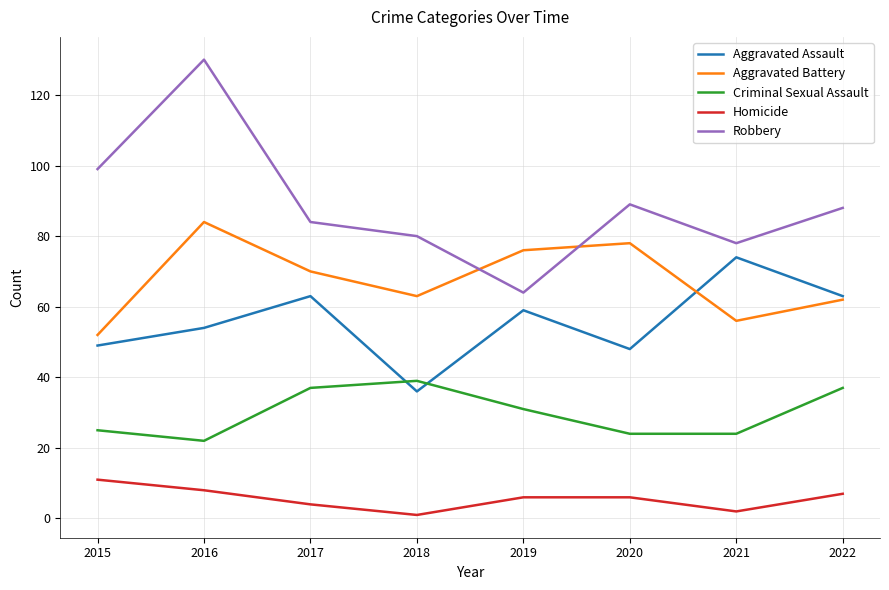

The value of Homicide at 2015 is 11. True or false?

True